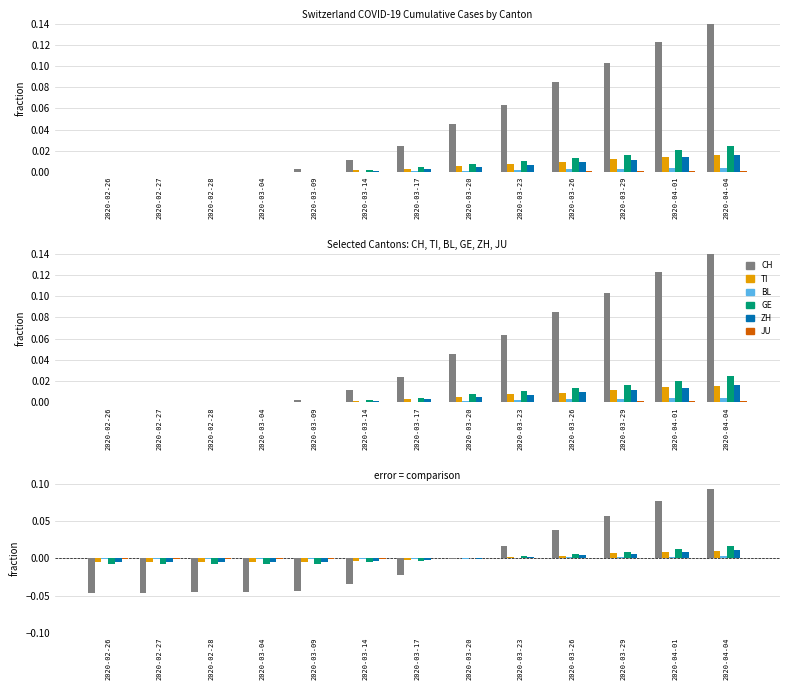

At which label is ZH closest to 0?

2020-03-20